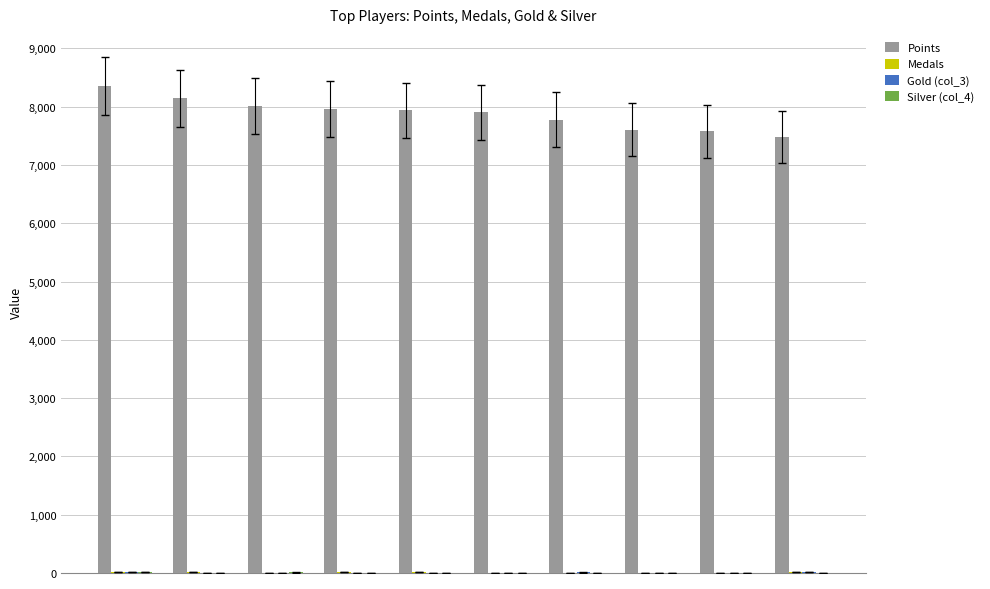

Which series has the largest total across all categories?

Points